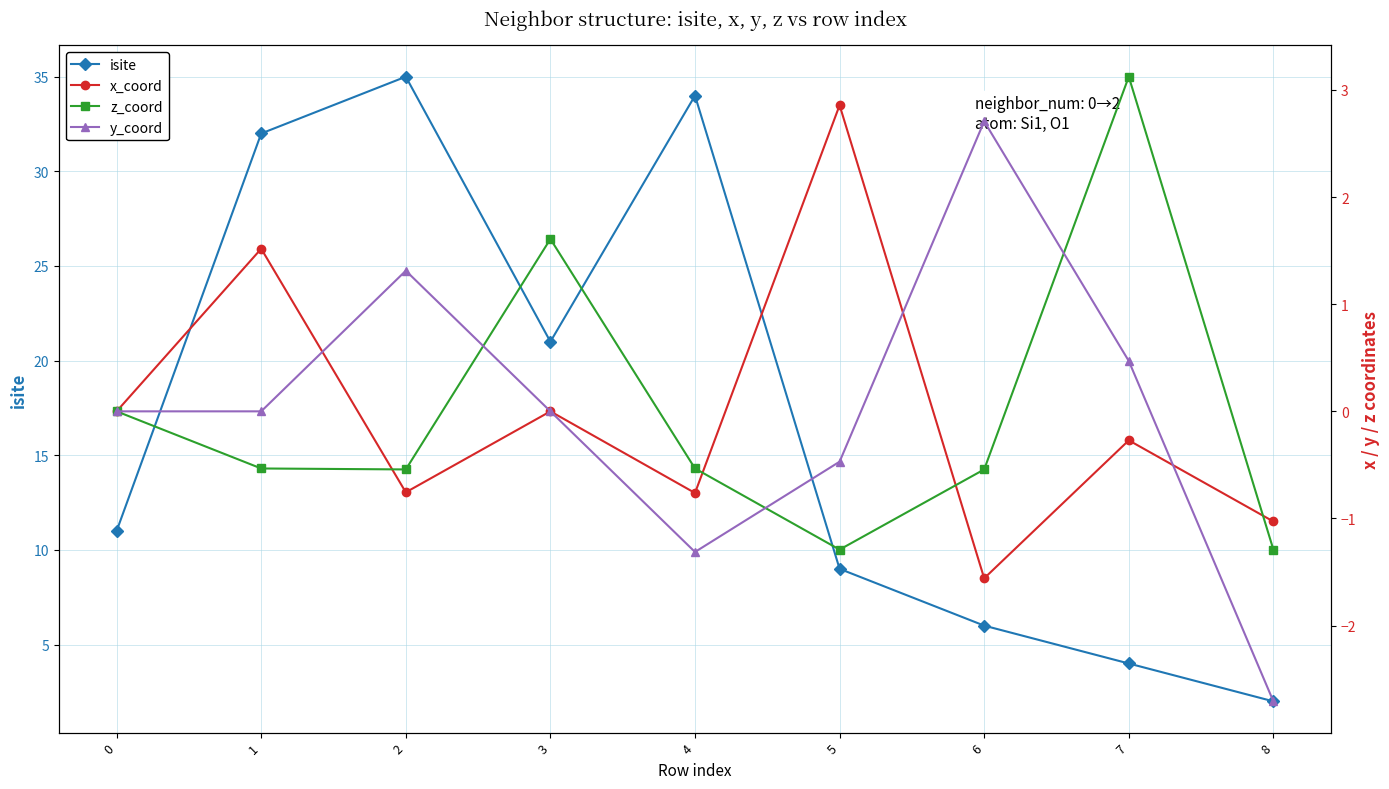

Which category has the highest value in the y_coord series?

6